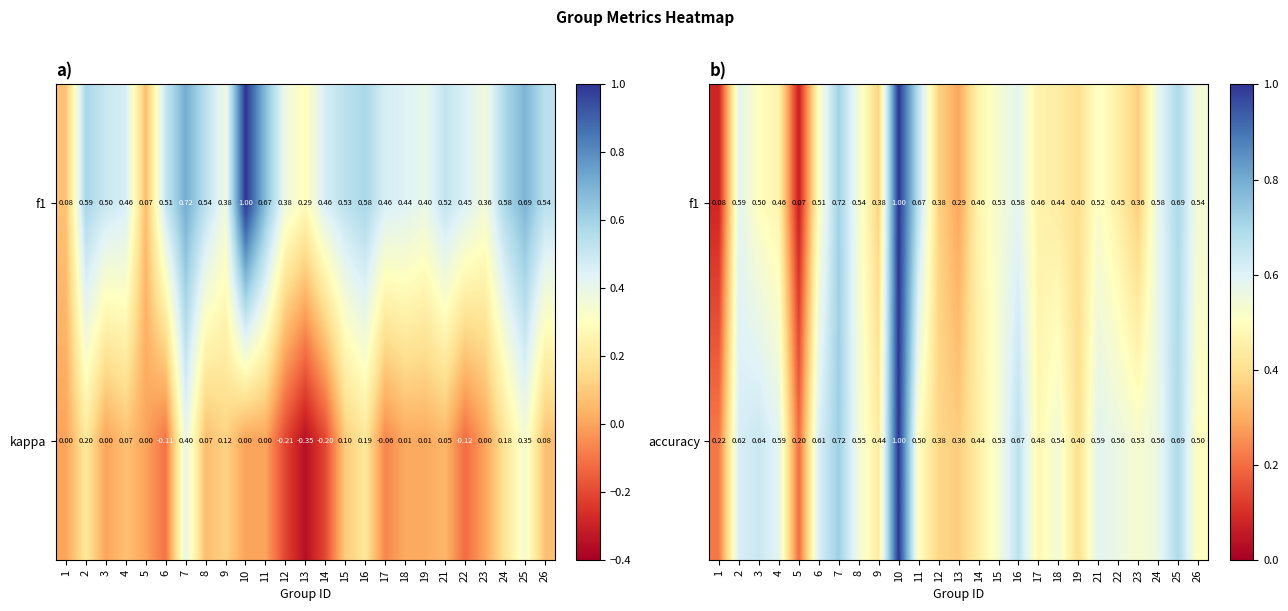

Which has a higher value, 19 or 17?

17